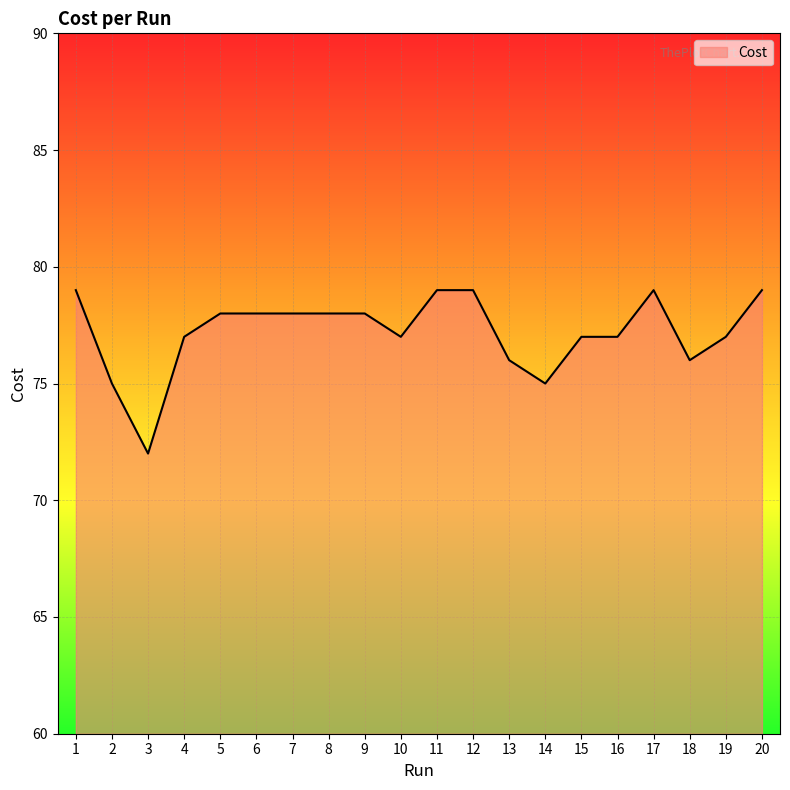

What is the sum of the values at 15 and 2?

152.0